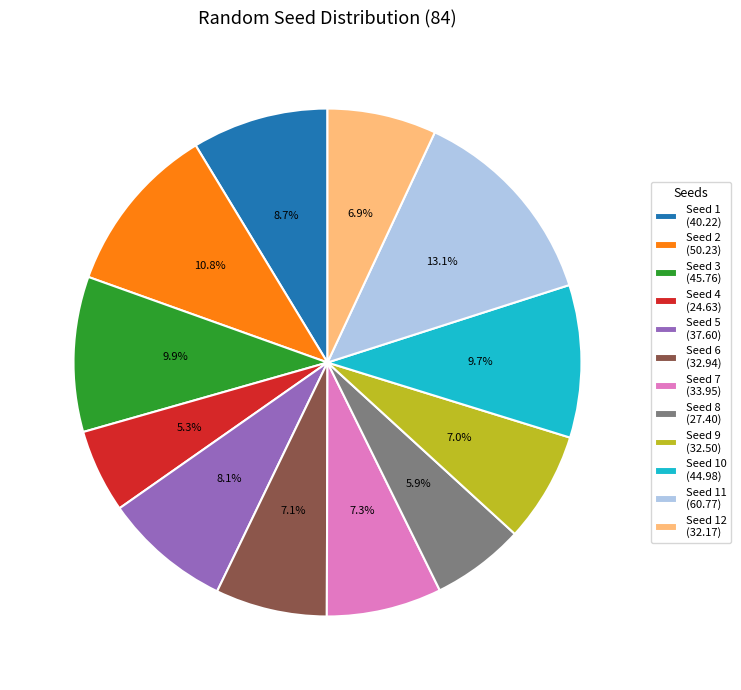

Which has a higher value, Seed 3 (45.76) or Seed 8 (27.40)?

Seed 3 (45.76)